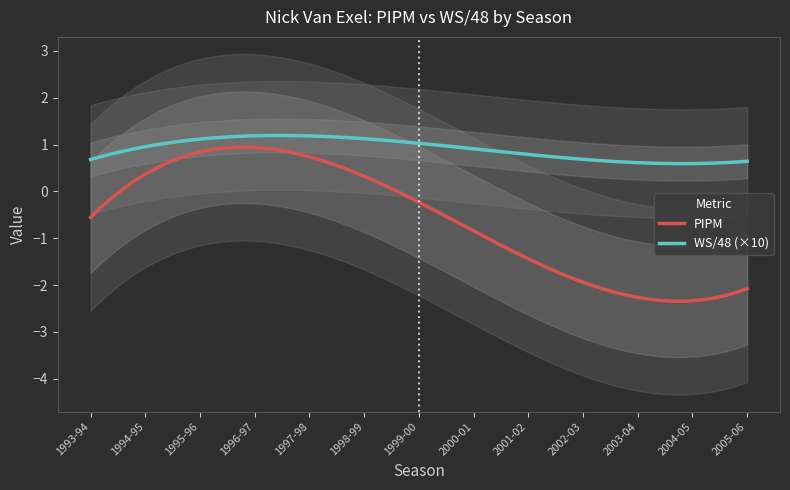

True or false: PIPM and WS/48 (×10) intersect in this chart.

False